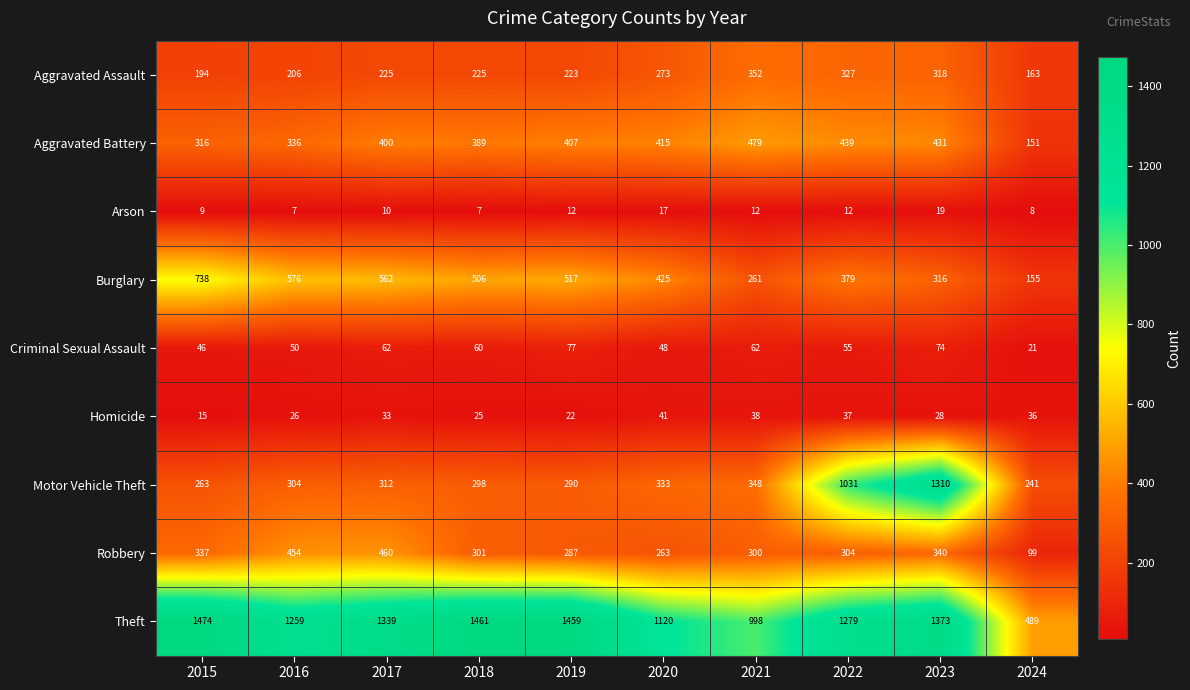

What is the approximate value of Theft at 2017?

1339